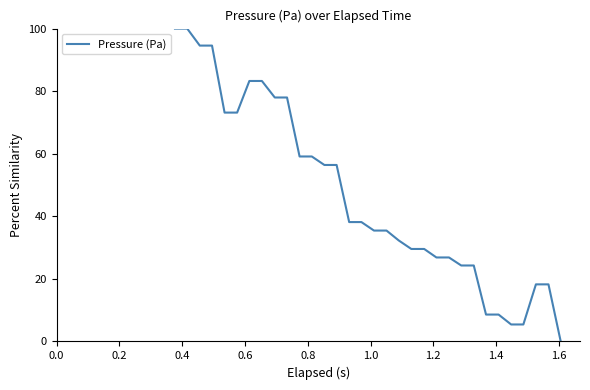

What is the greatest value displayed?

100.0